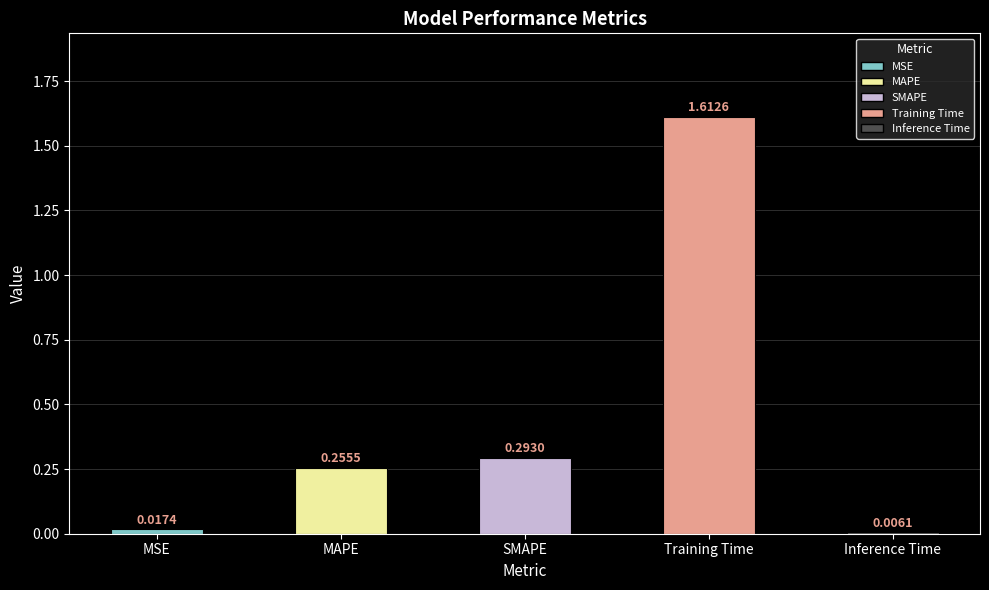

What is the label of the 1st bar from the right?

Inference Time